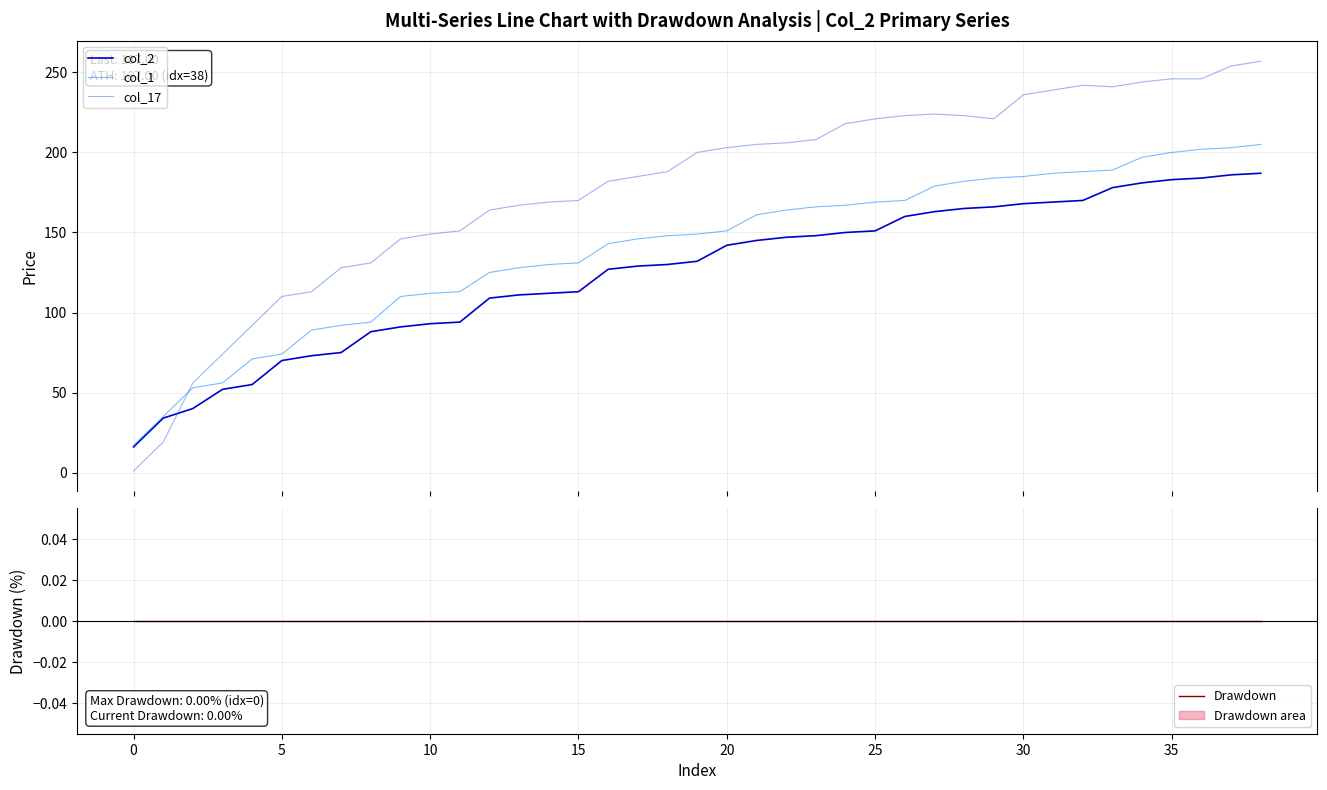

At which label does col_1 first exceed 149?

20